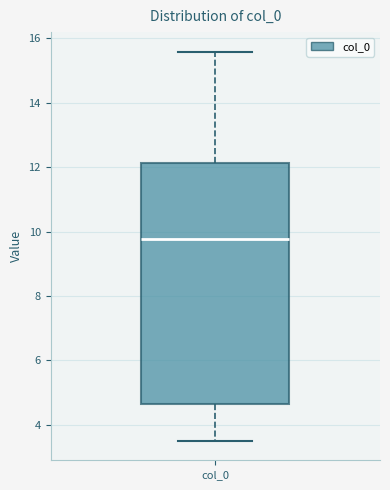

Read this box plot against the y-axis: the position of the median line, the range covered by the box, and the ends of both whiskers. The values are not printed on the chart, so give them approximately, as read against the axis.

median 9.8, box 4.6 to 12.2, whiskers 3.6 to 15.6